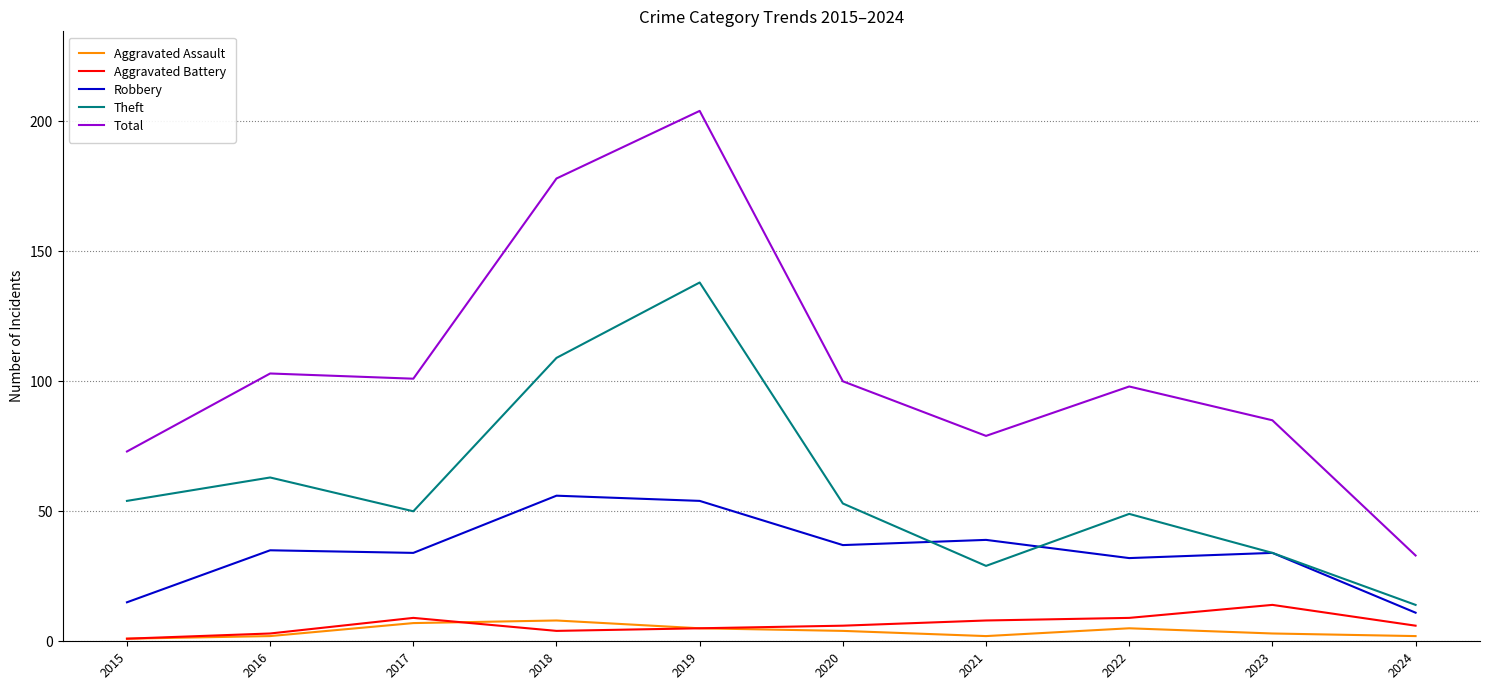

The value of Theft at 2015 is 82. True or false?

False